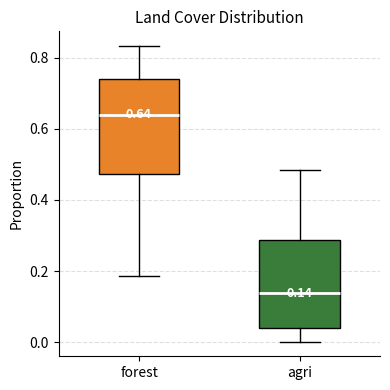

Which box has the highest median line?

forest